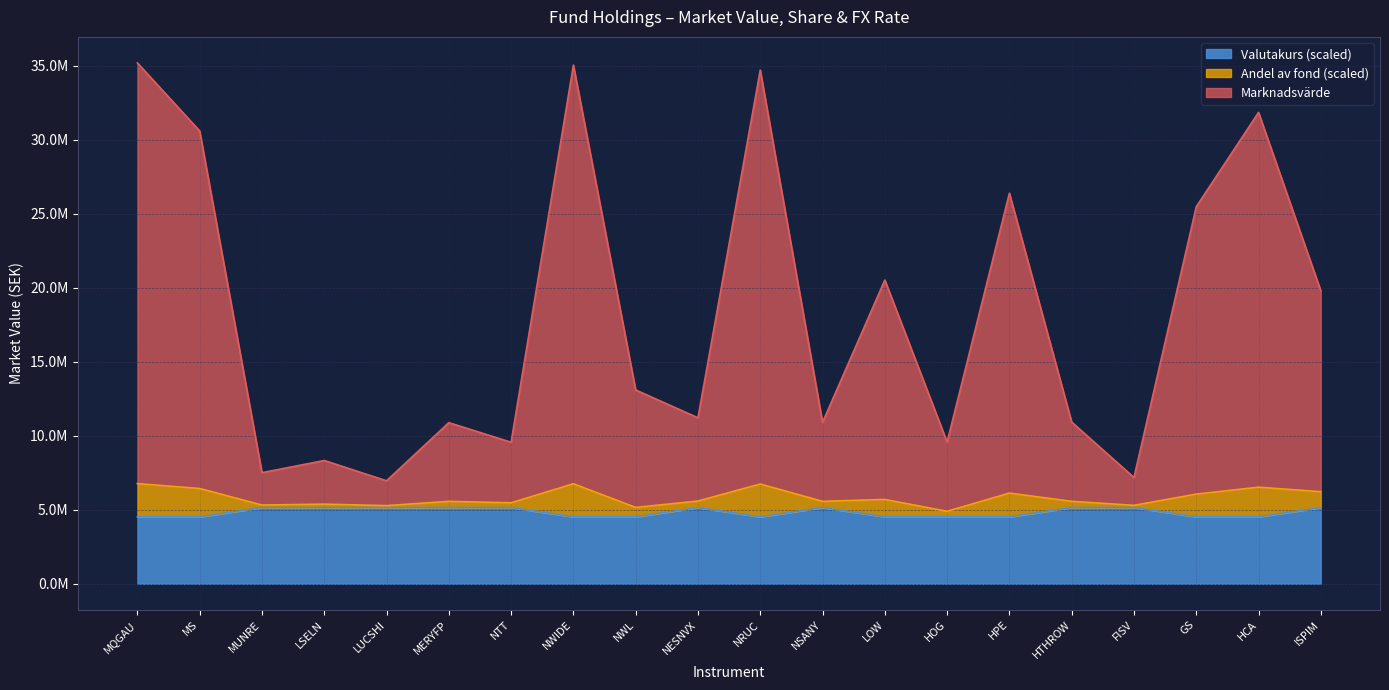

The Valutakurs series shows 5146000.0 at FISV. True or false?

True